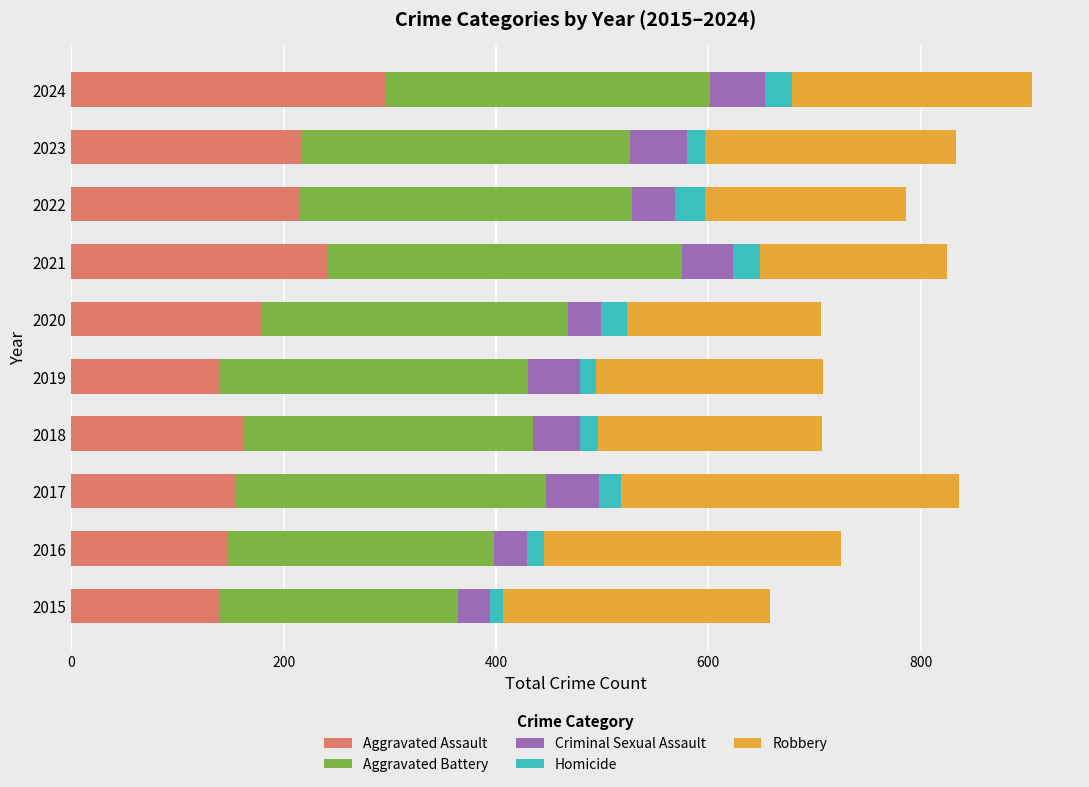

What is the difference between the maximum and minimum values in the Aggravated Assault series?

155